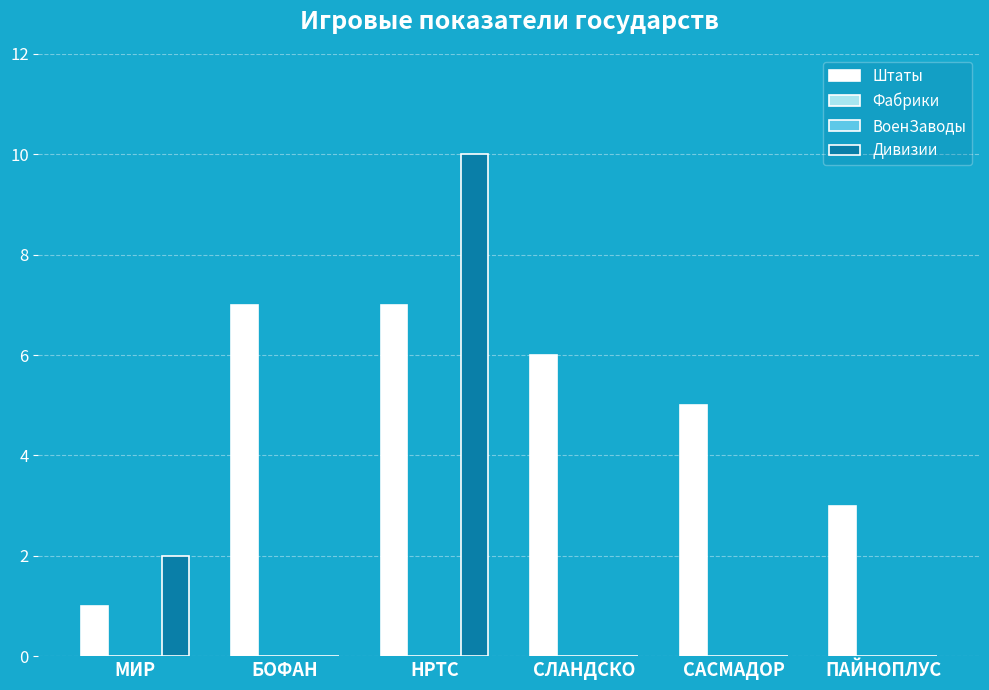

How many data points in Штаты are above 6?

2